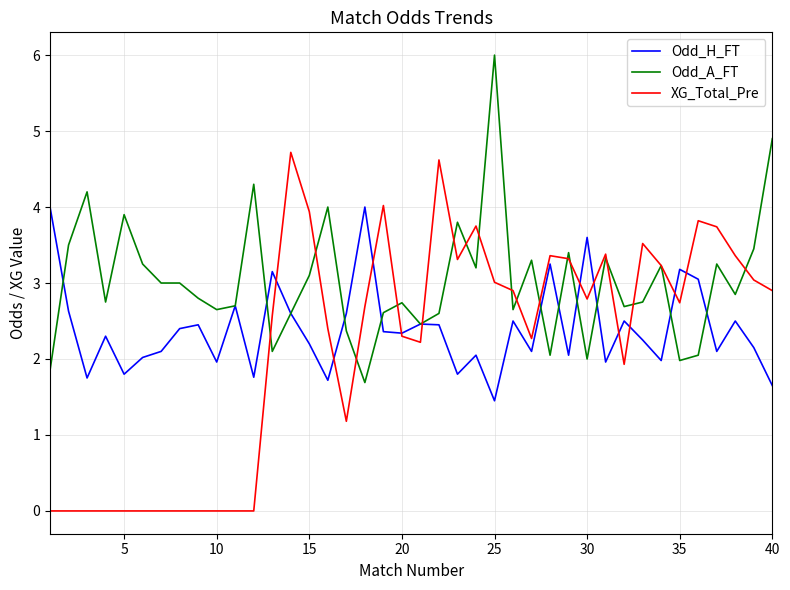

At how many categories does at least one series exceed 1?

40